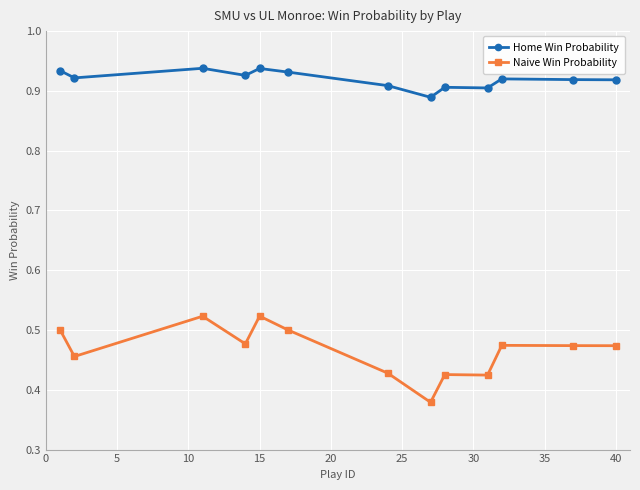

Count the Naive Win Probability values in the range 0 to 1.

13